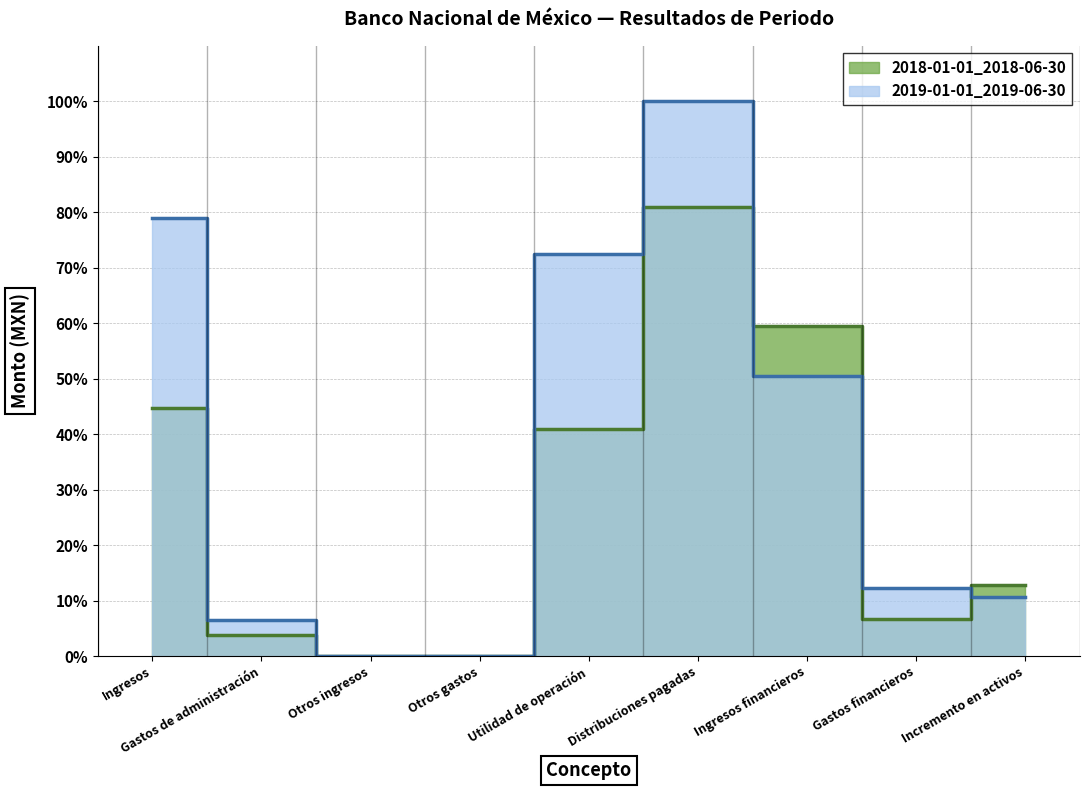

How many series are shown in this chart?

2